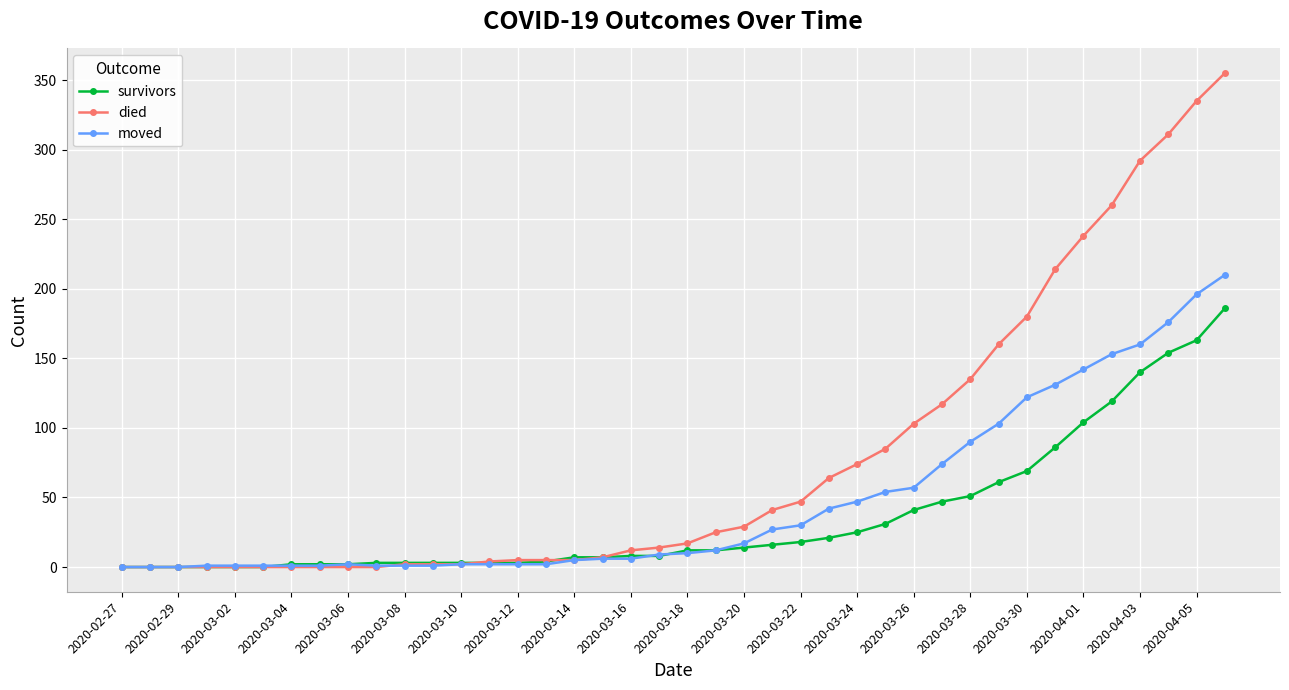

Which series has the largest total across all categories?

died